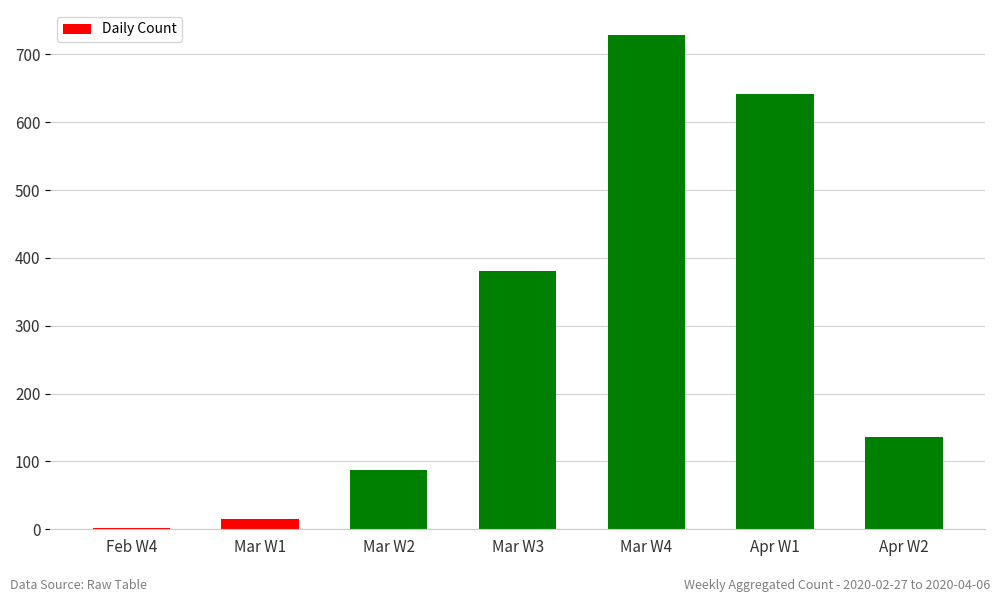

The value at Apr W2 is 136. True or false?

True